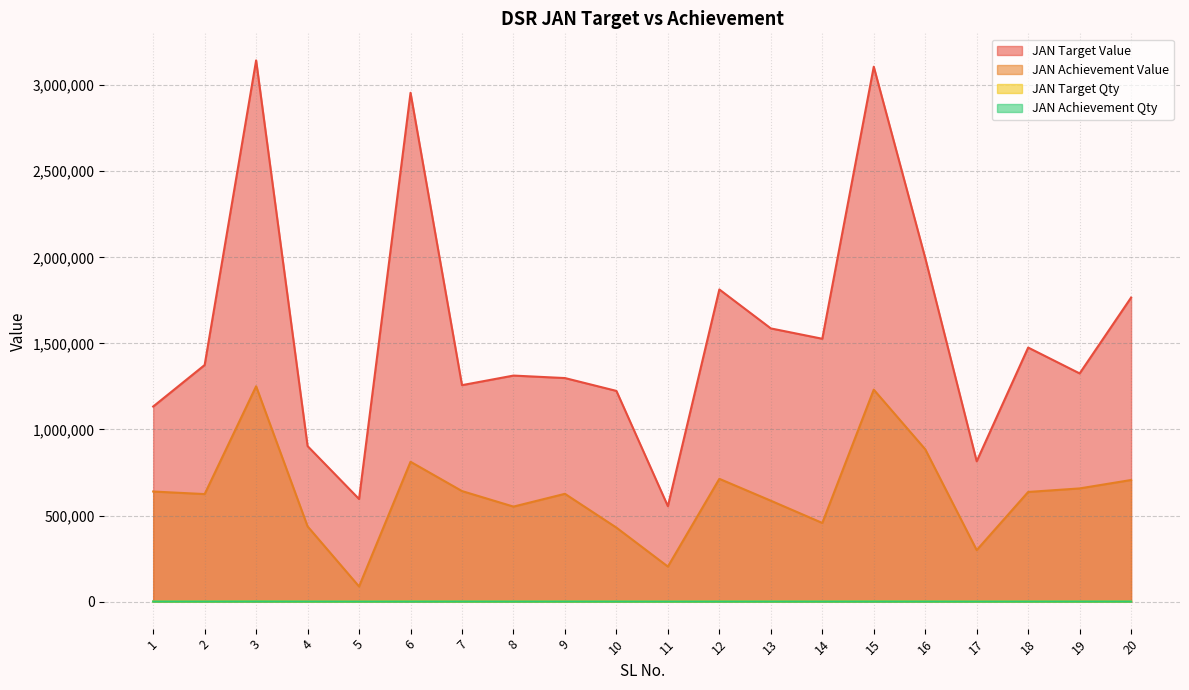

What is the value of the JAN Achievement Value point at the 4th from the left?

436800.0